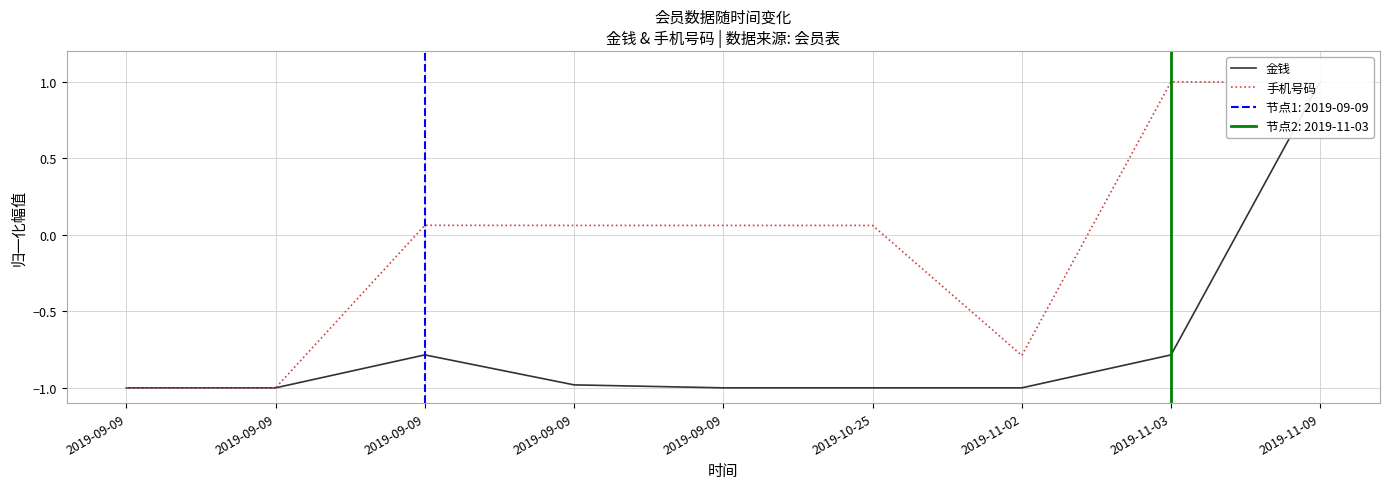

Where do 手机号码 and 金钱 first cross each other?

2019-11-03 and 2019-11-09